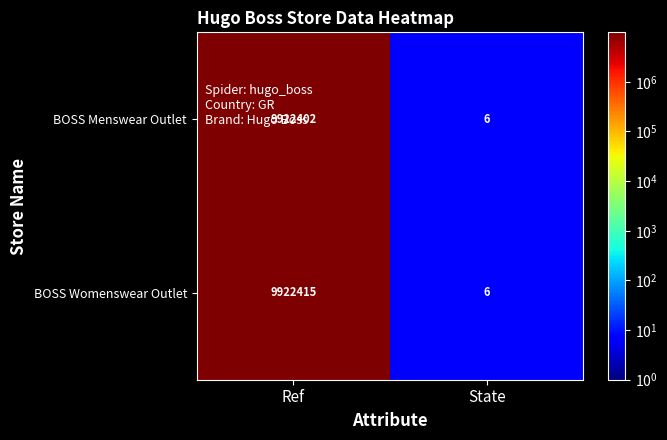

Read the BOSS Menswear Outlet value at Ref, to the nearest 50.

9922400